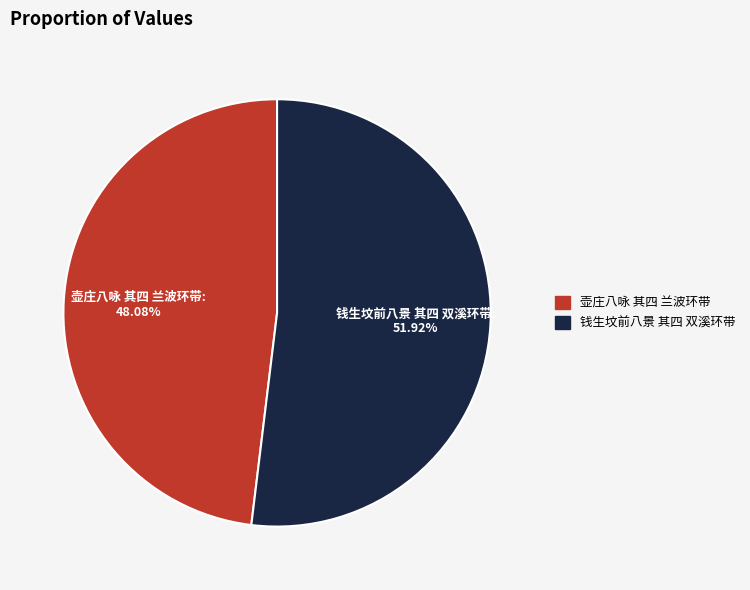

What is the smallest slice in the pie chart?

壶庄八咏 其四 兰波环带